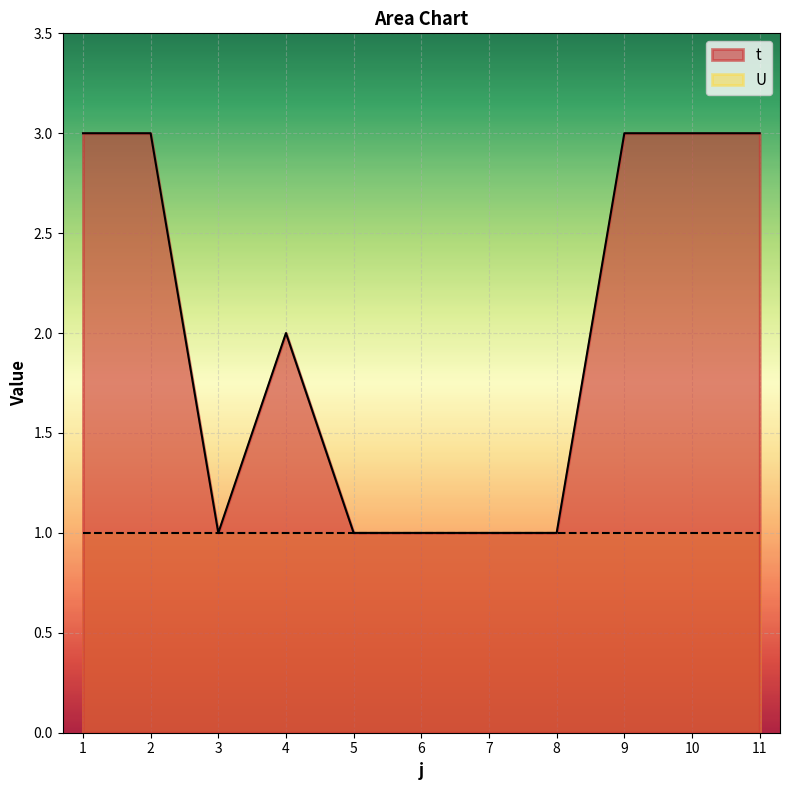

What is the value of the 2nd point from the left?

3